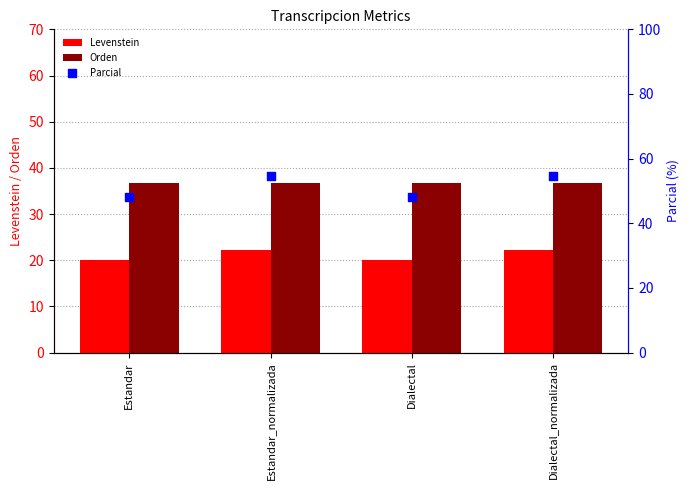

Which series contains the highest Y value?

Parcial